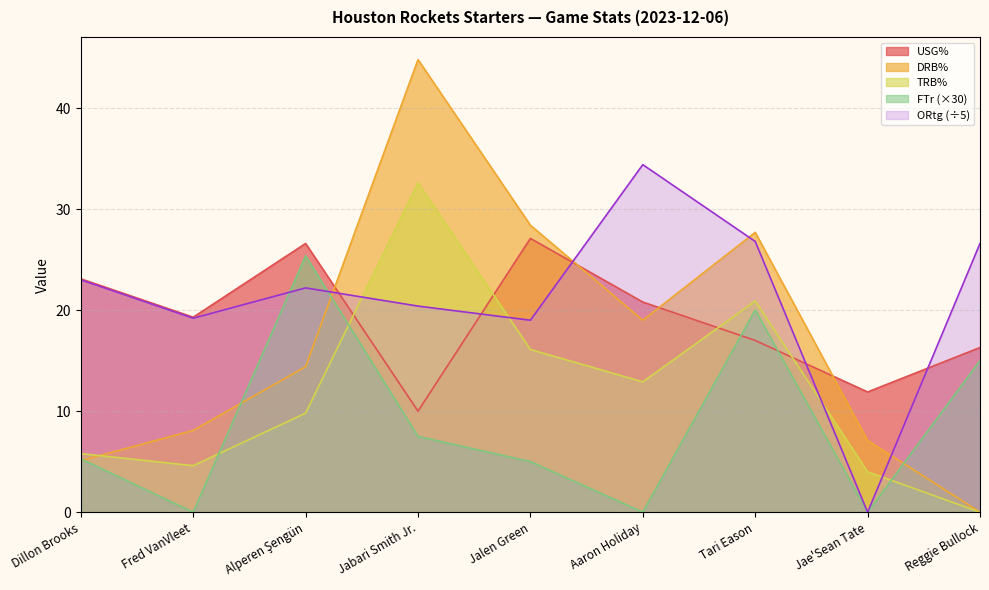

How many data points does each series have?

9